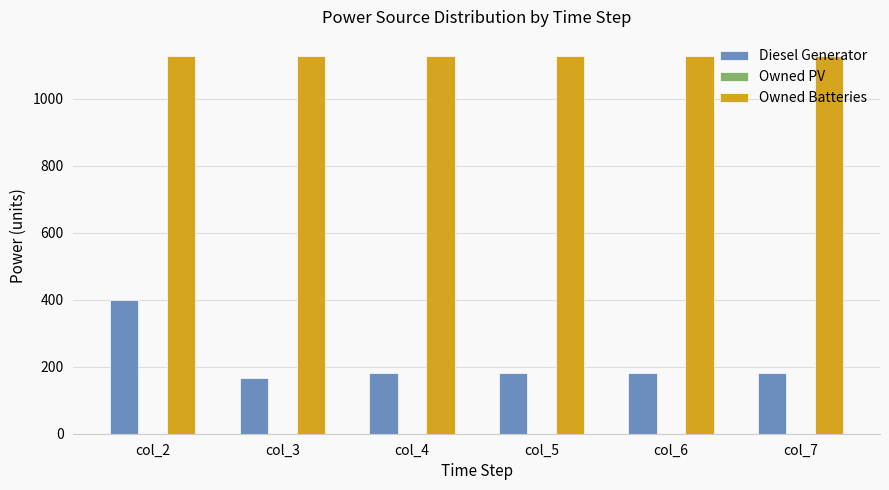

True or false: Owned Batteries has a value of 1967 at col_3.

False